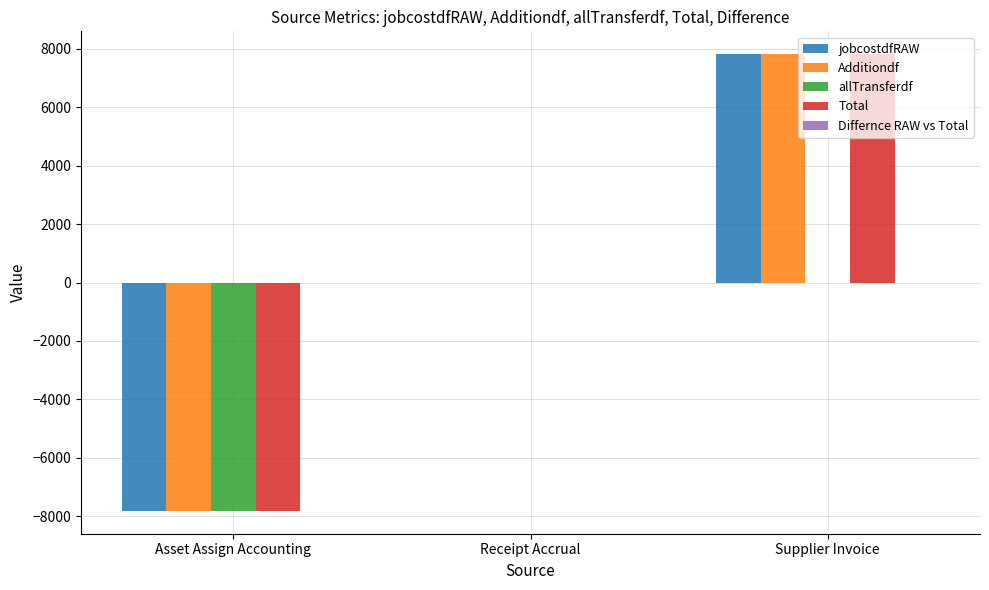

The value of Additiondf at Asset Assign Accounting is -7817.3. True or false?

True